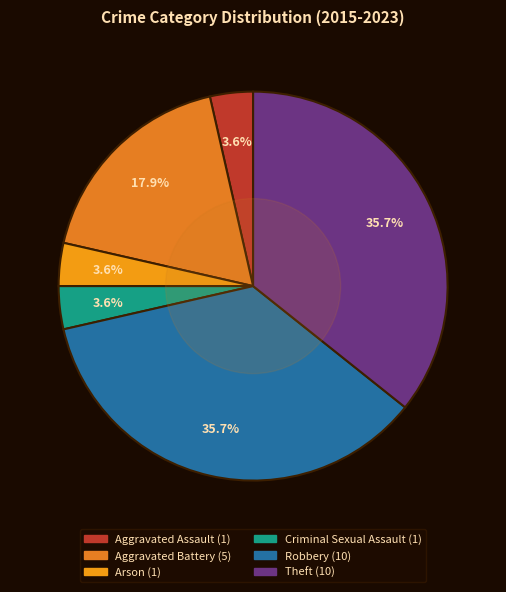

What is the ratio of the value at Arson to the value at Aggravated Battery?

0.2